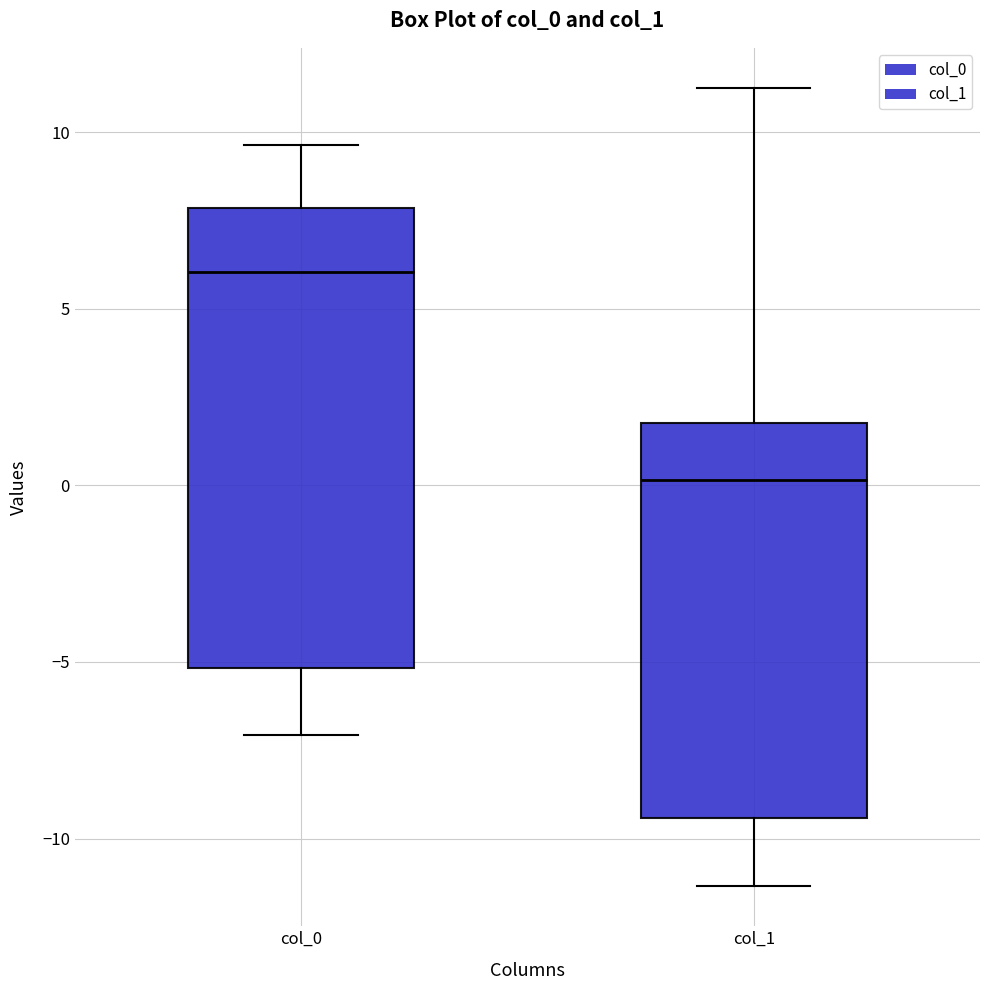

Where does the lower whisker of the box for col_1 end on the y-axis? The values are not printed on the chart, so give them approximately, as read against the axis.

-11.5